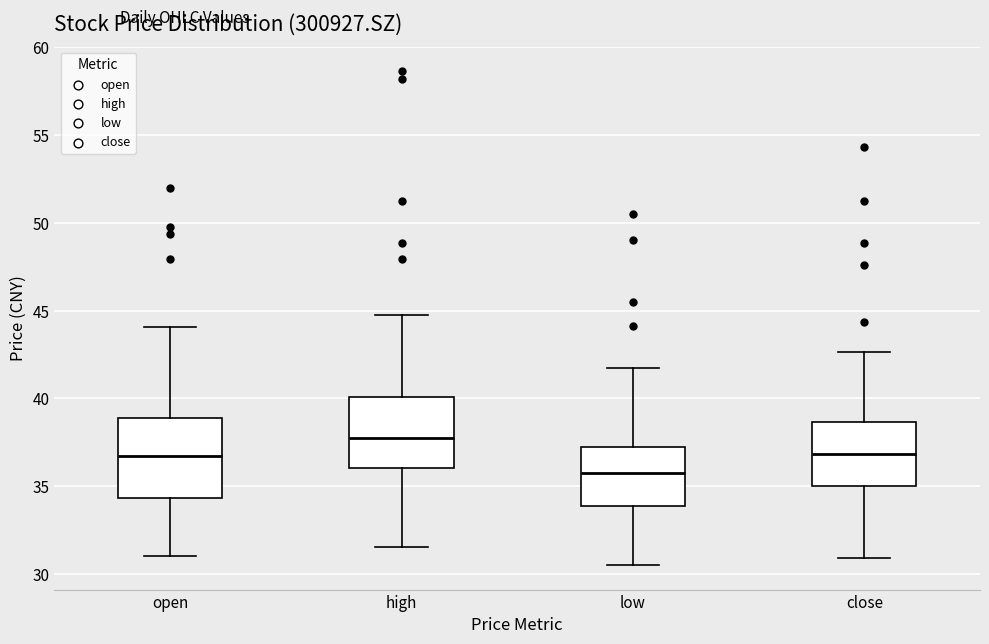

Which box's median line is the highest?

high